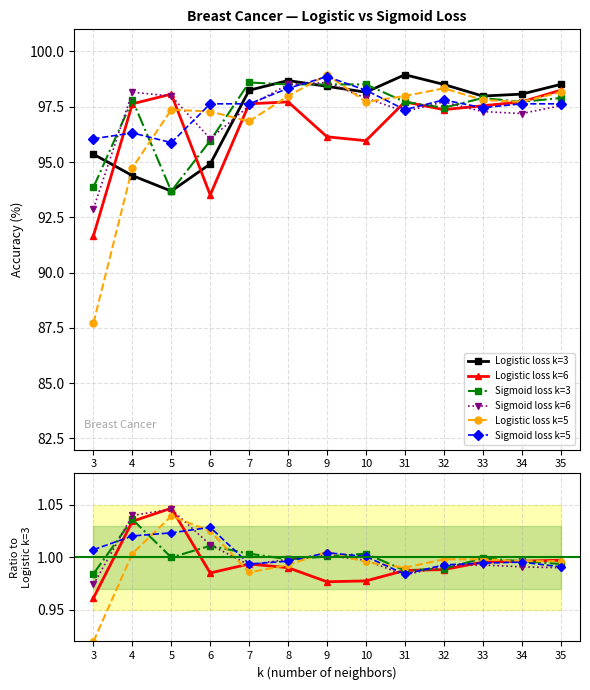

What is the maximum value shown in the chart?

98.9